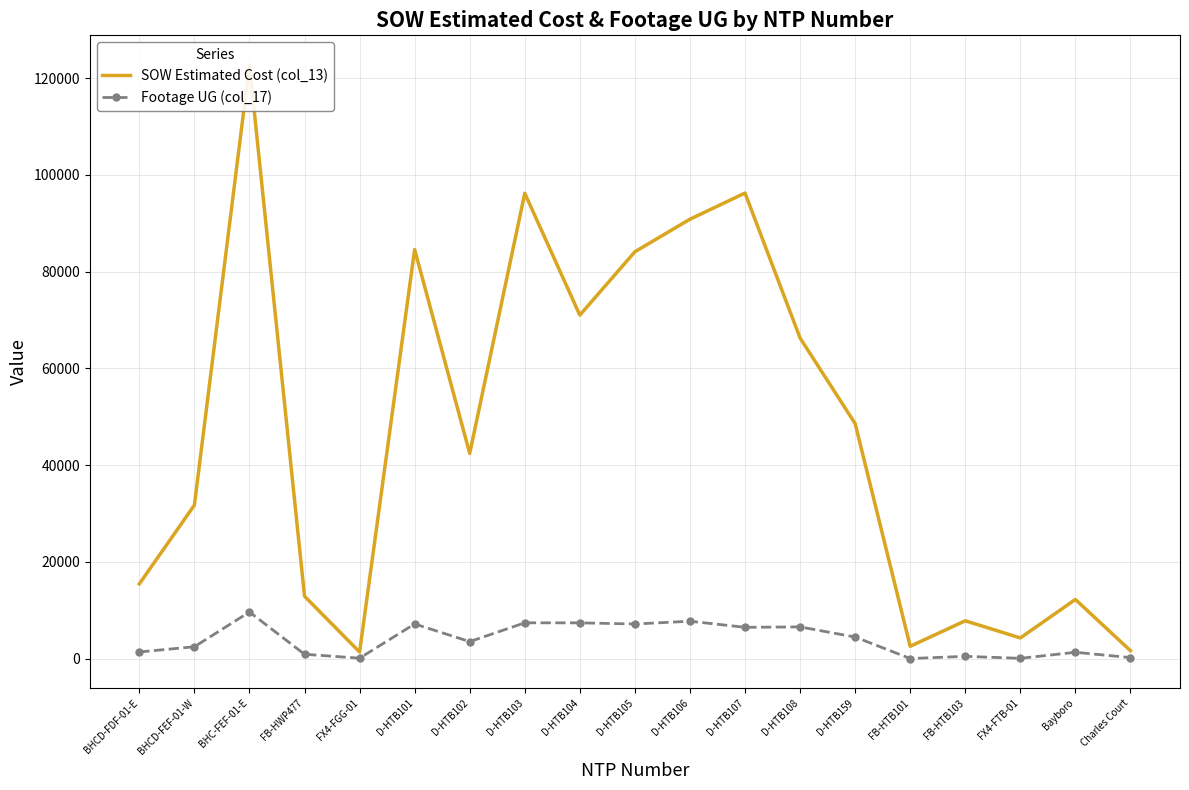

Count the number of data series in this chart.

2